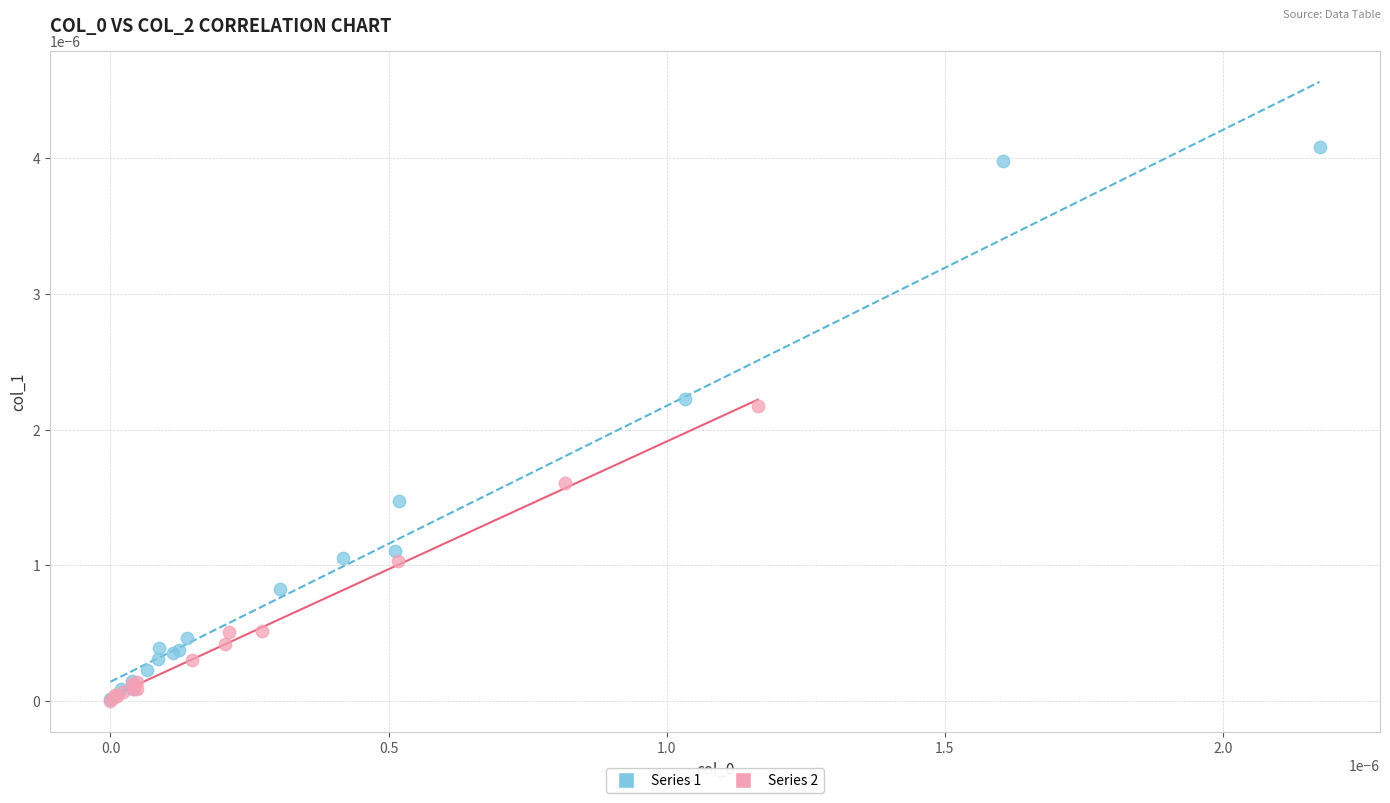

Which series has the largest Y range (max minus min)?

Series 1